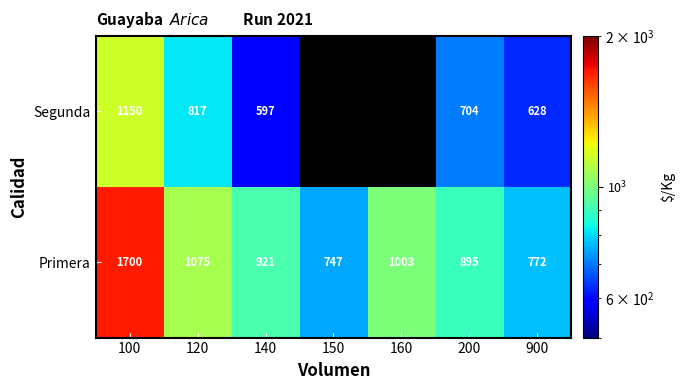

What is the average value of the Primera series?

1016